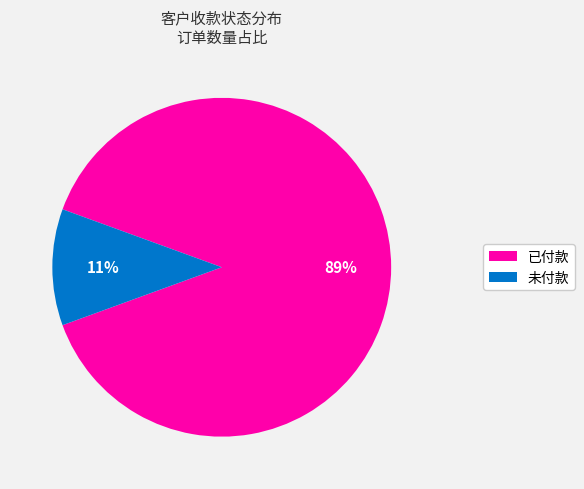

Is the sum of 已付款 and 未付款 greater than half?

Yes